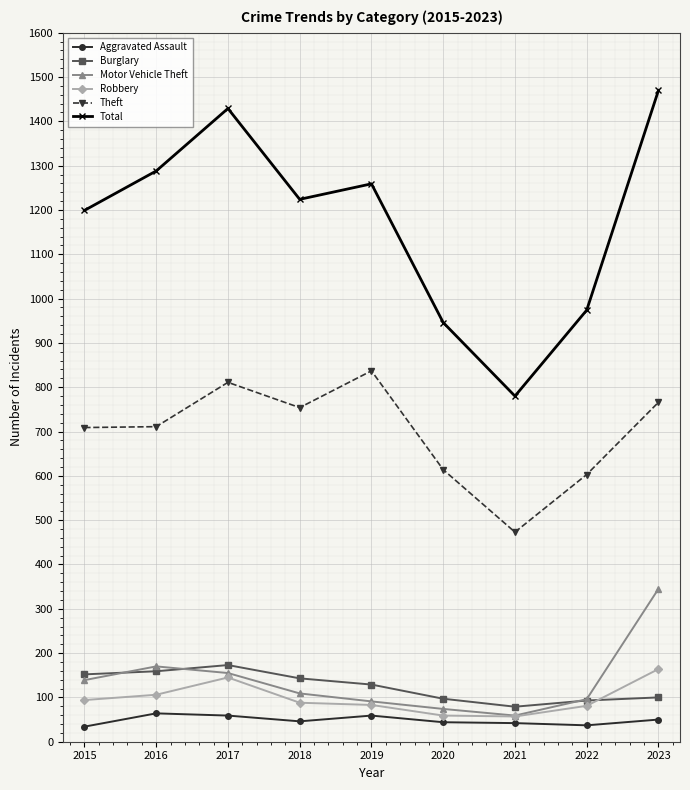

At which label is Burglary closest to 126?

2019